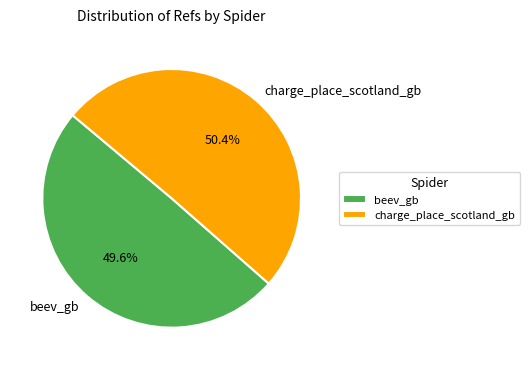

What portion of the pie excludes beev_gb?

50.4%